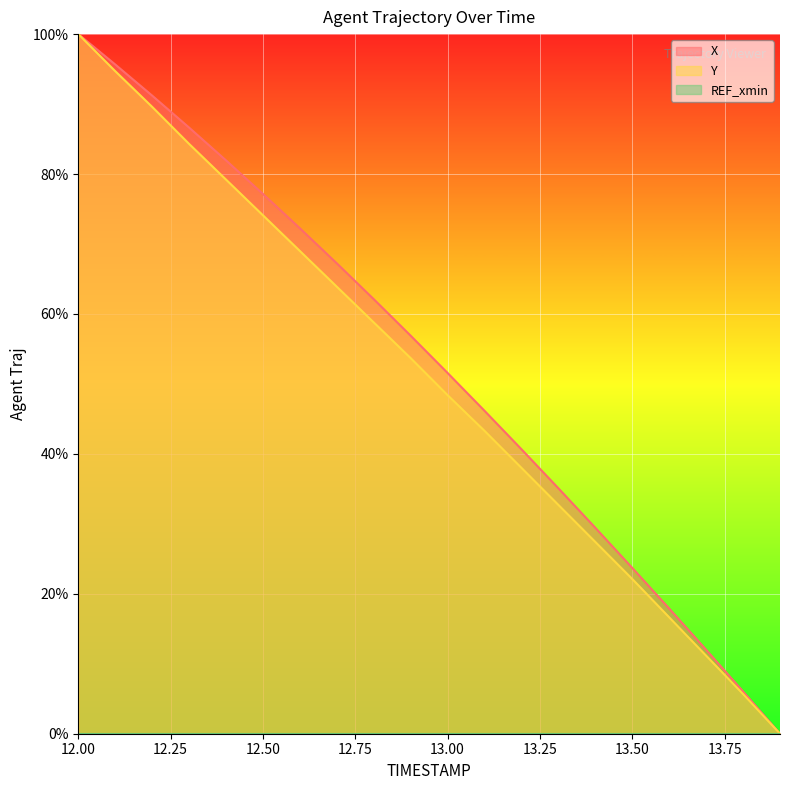

At which category is the sum across all series the highest?

12.00